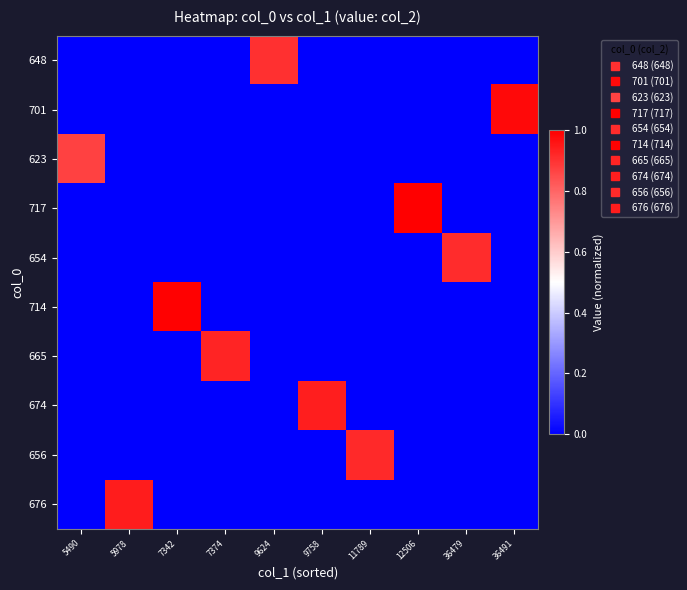

What is the difference between the highest and lowest values at 9758?

0.9